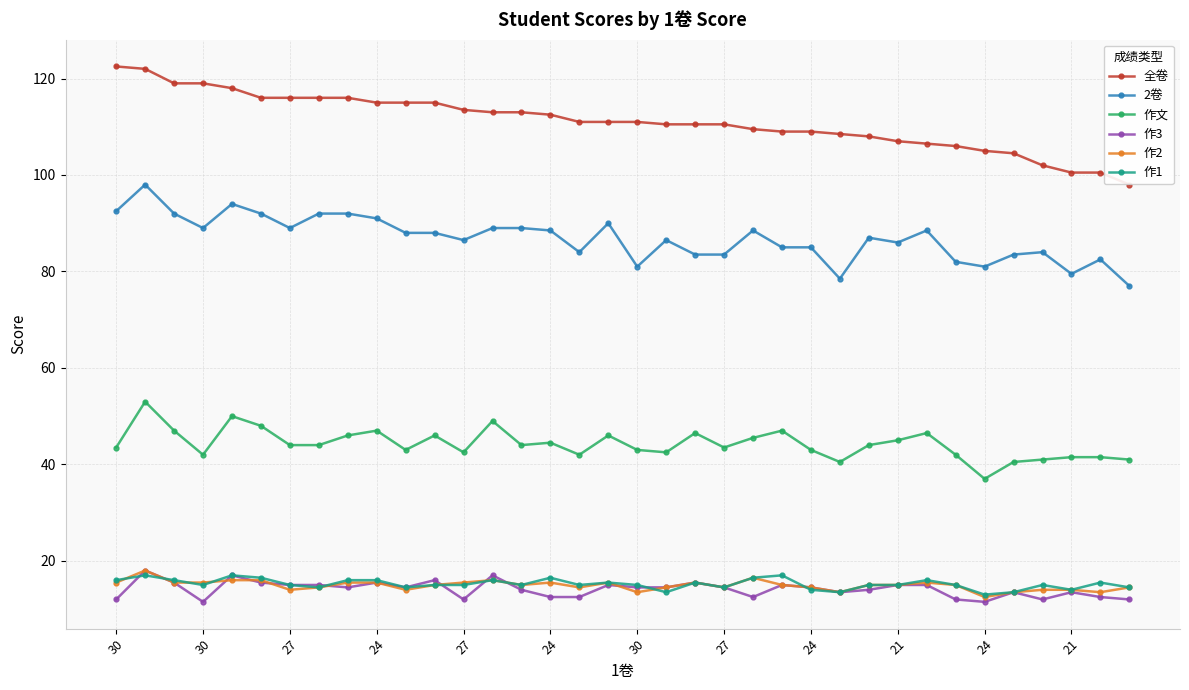

What is the maximum value for 2卷?

98.0